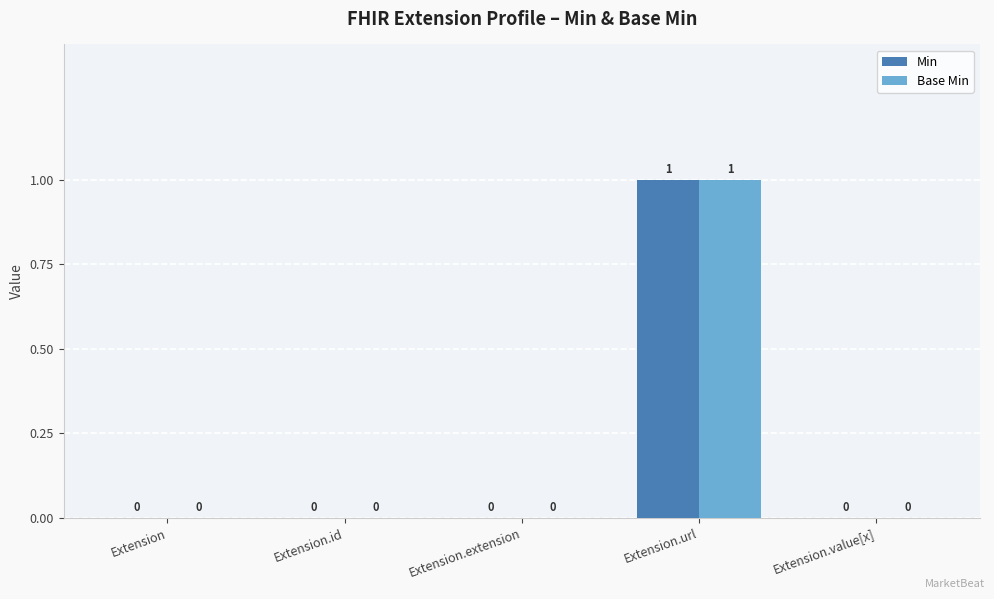

At which category is the sum across all series the highest?

Extension.url